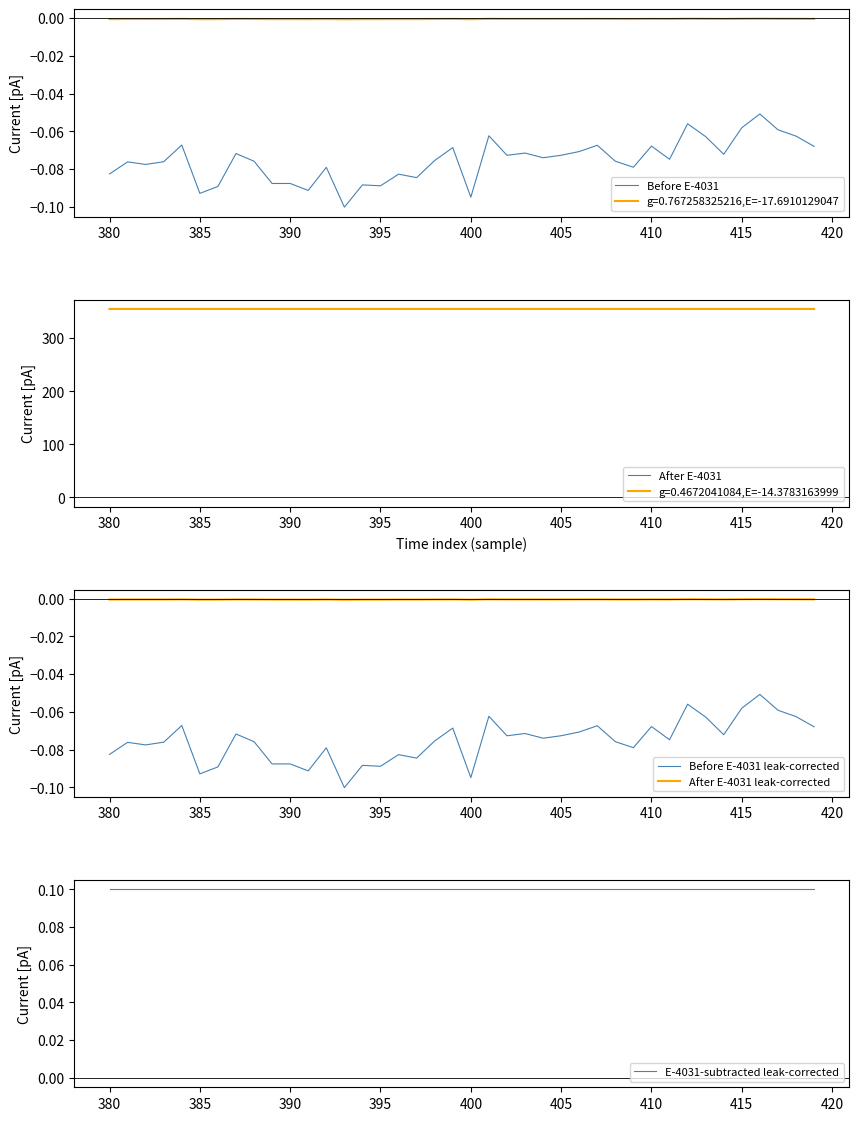

True or false: Before E-4031 leak-corrected and After E-4031 leak-corrected intersect in this chart.

False